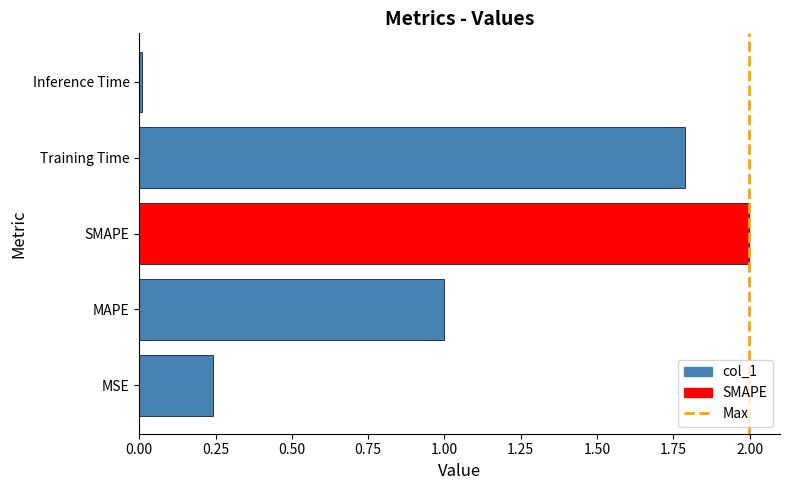

Is it true that the value at MAPE is 1.0?

True